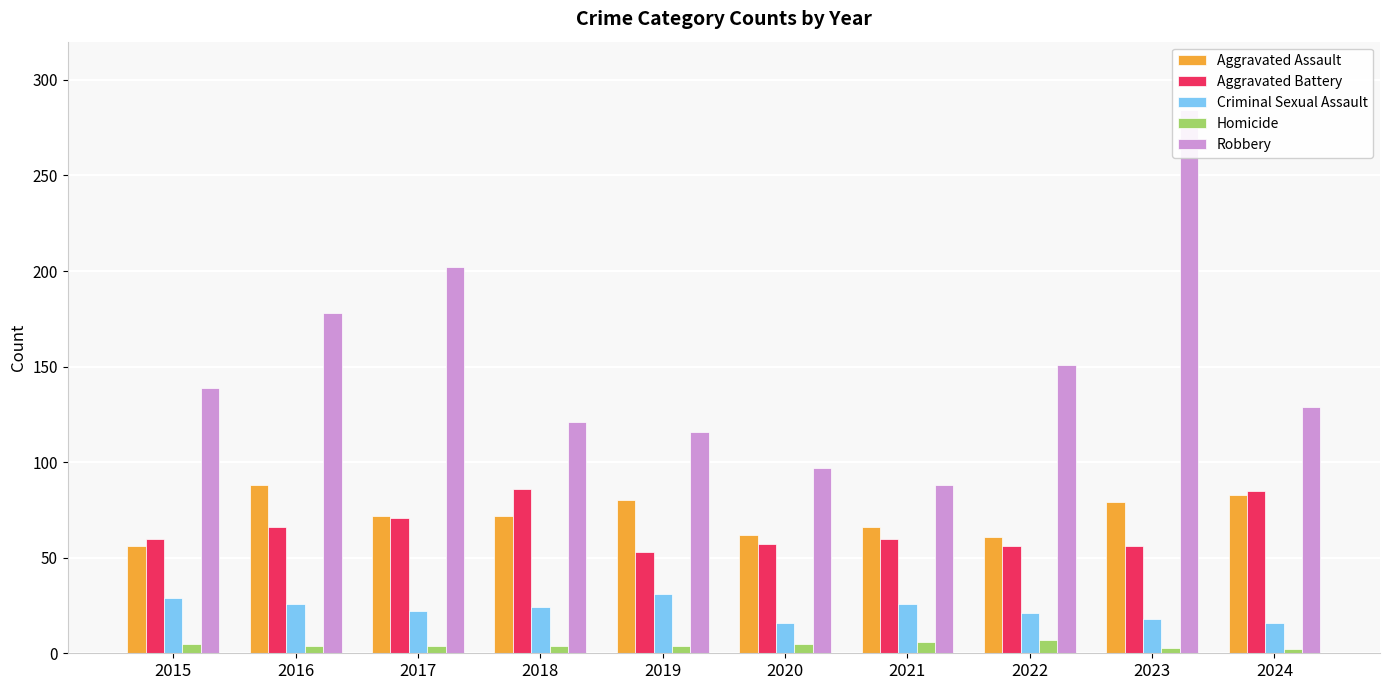

How many bars are there in total?

50